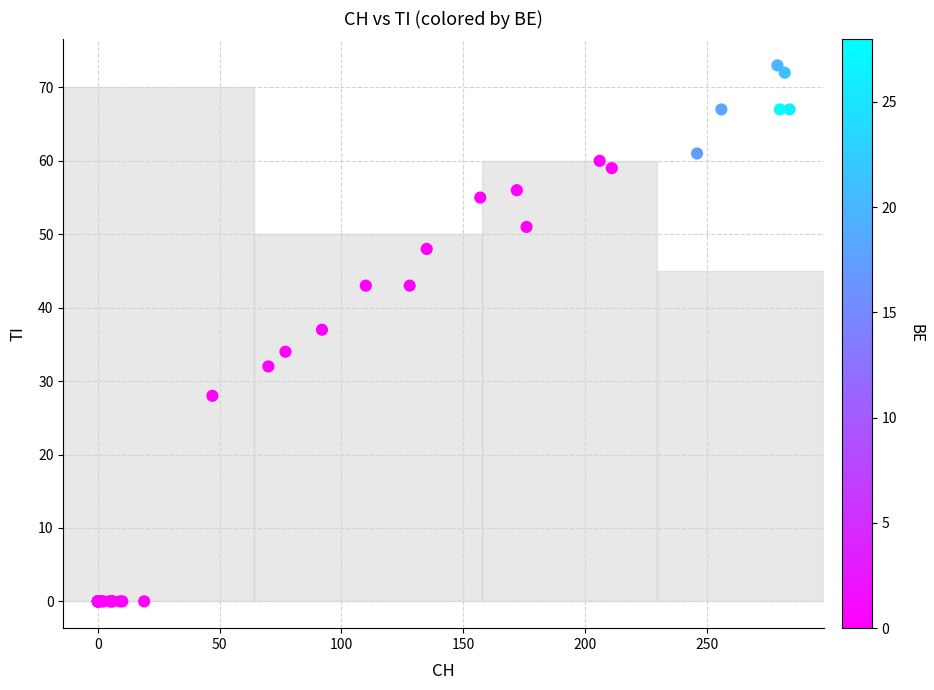

What Y value in the scatter plot is closest to 36?

37